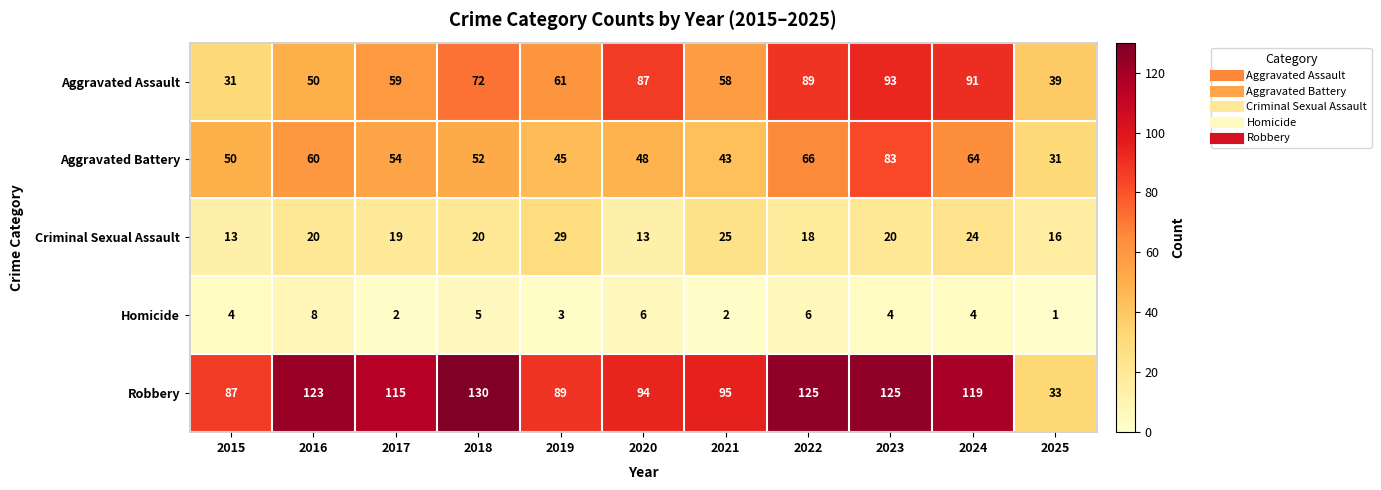

What value does the Criminal Sexual Assault series have at 2019, to the nearest 10?

30